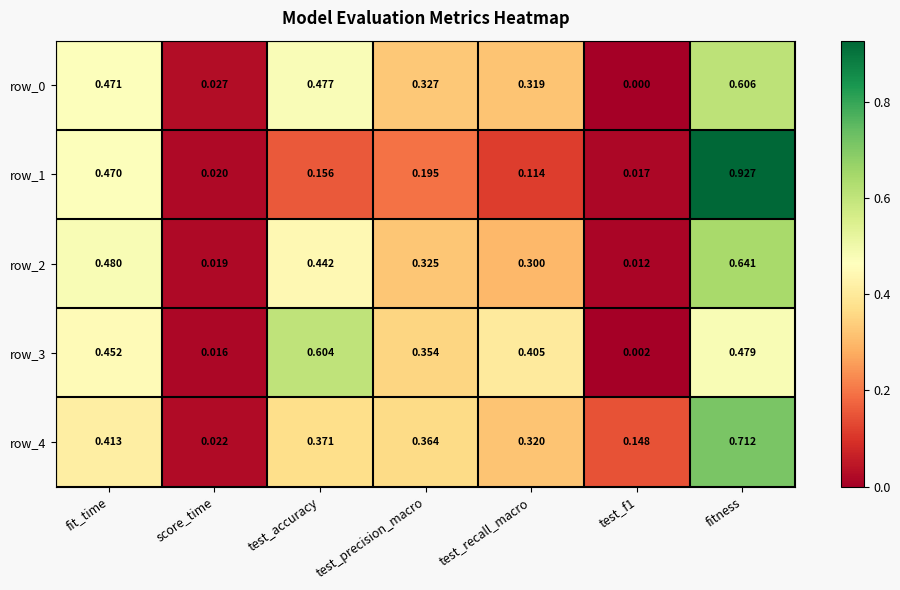

Is the value of row_0 at fit_time greater than the value of row_3 at fit_time?

Yes